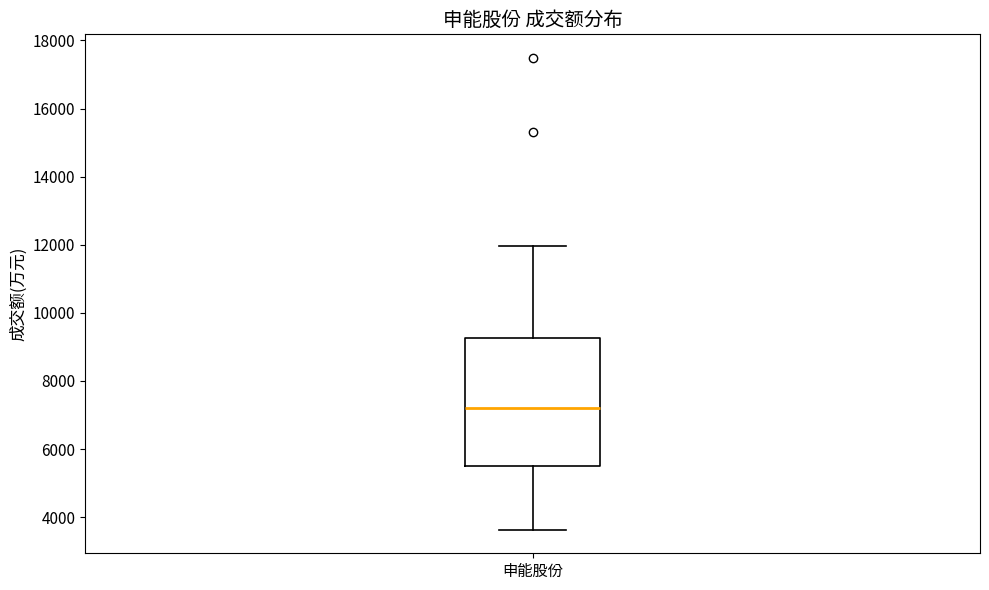

Read this box plot against the y-axis: the position of the median line, the range covered by the box, and the ends of both whiskers. The values are not printed on the chart, so give them approximately, as read against the axis.

median 7200, box 5400 to 9200, whiskers 3600 to 12000